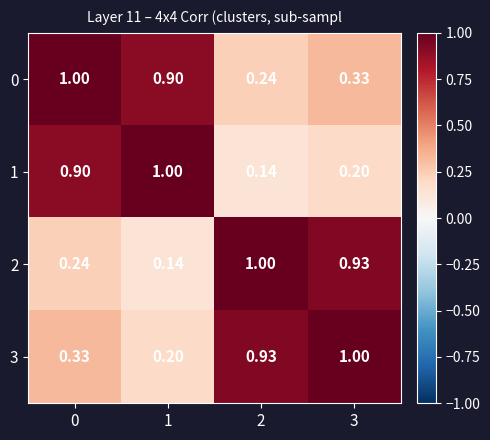

Is the value of 3 at 0 greater than the value of 0 at 1?

No